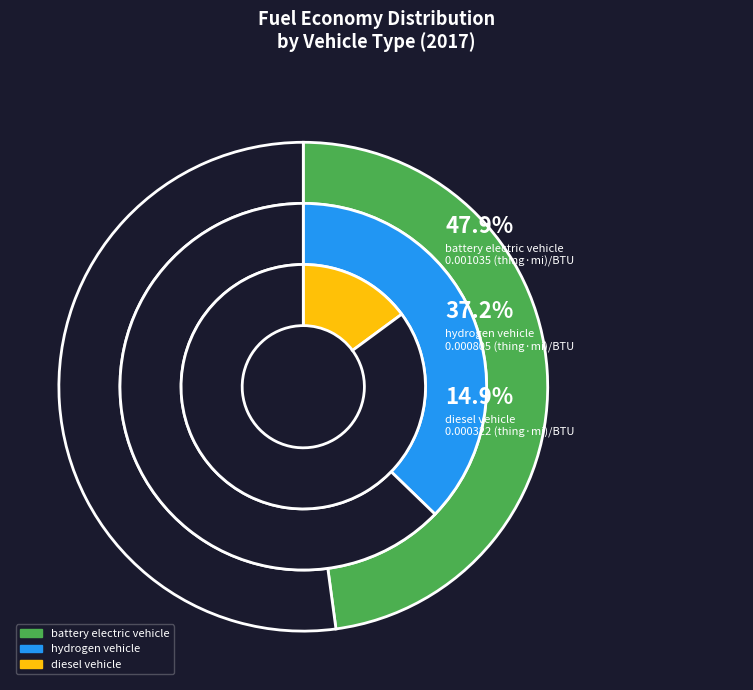

To the nearest percent, what is the difference between the battery electric vehicle and hydrogen vehicle slice percentages?

11%